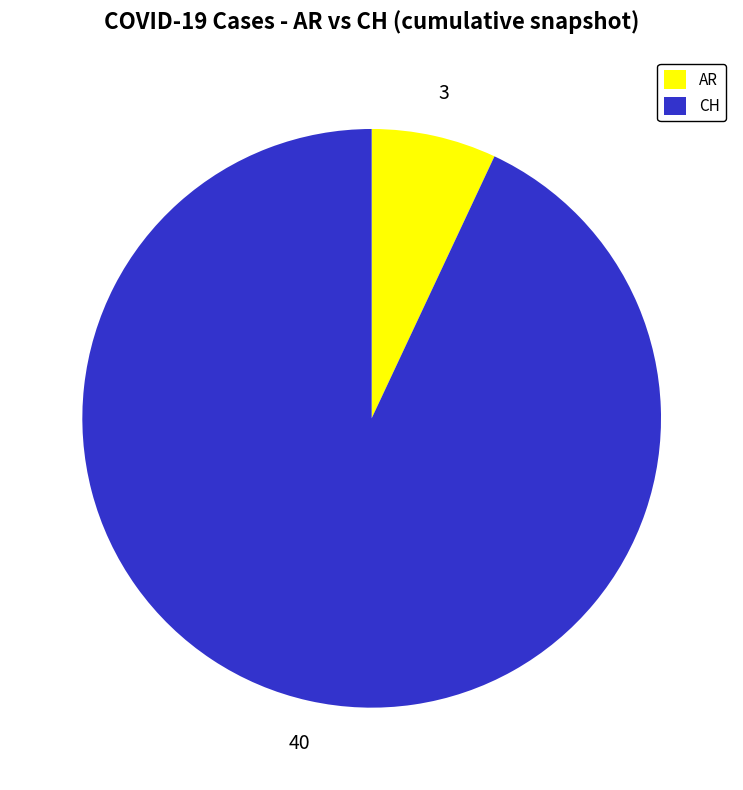

How many slices are in this pie chart?

2